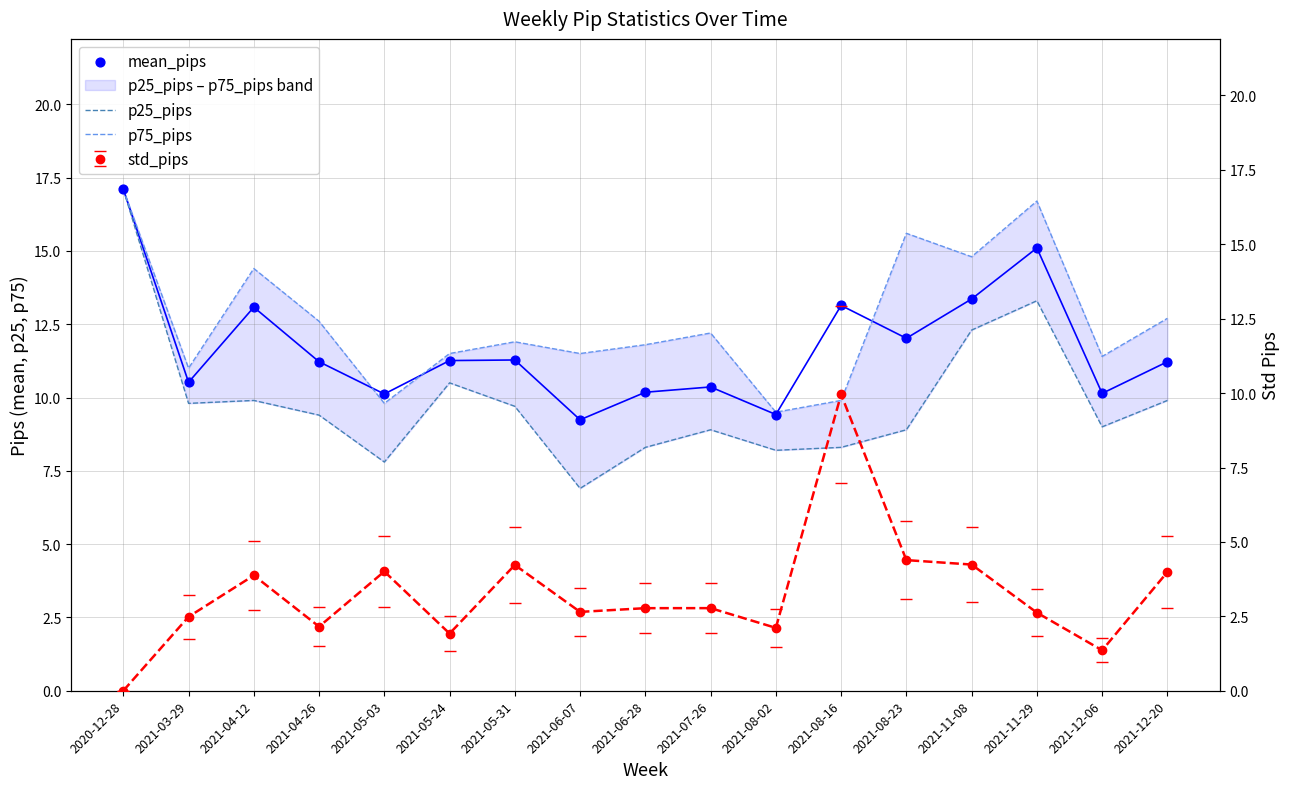

Which series reaches the minimum Y coordinate?

p25_pips